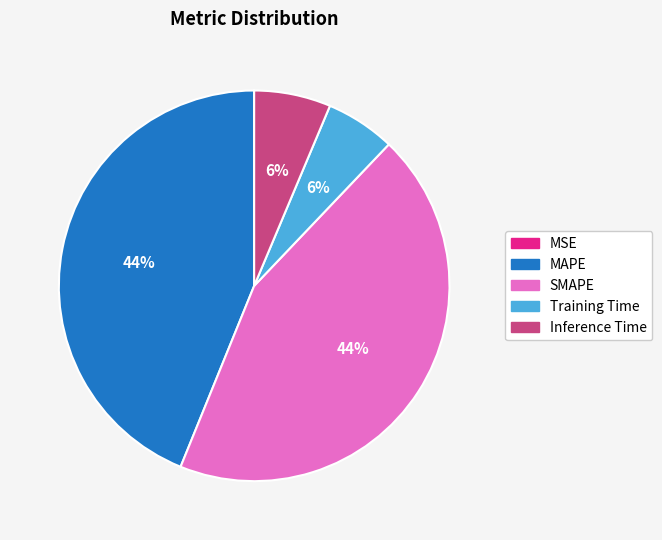

To the nearest percent, what is the difference between the MAPE and Training Time slice percentages?

38%